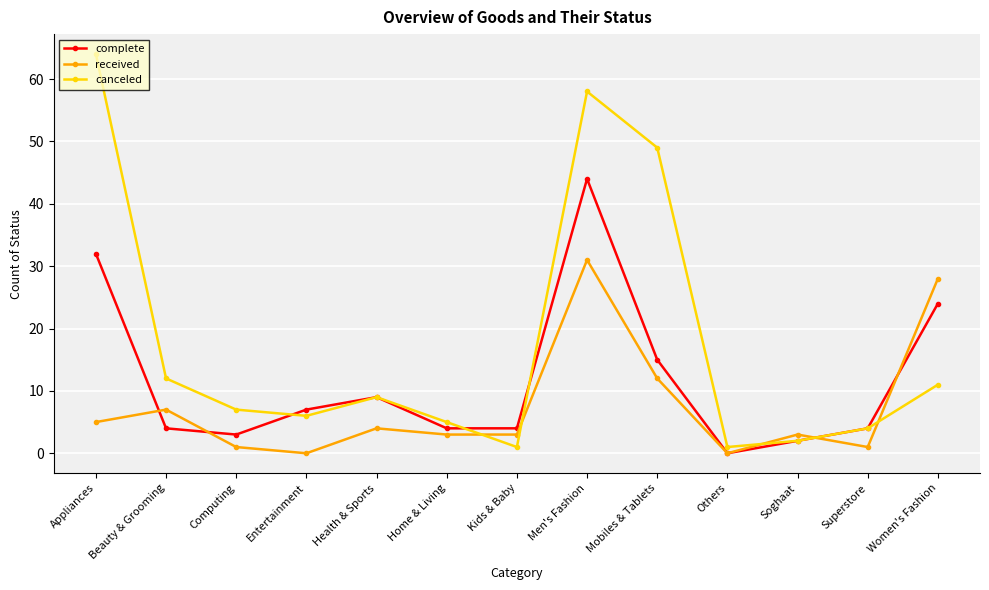

What is the difference between the maximum and minimum values in the canceled series?

63